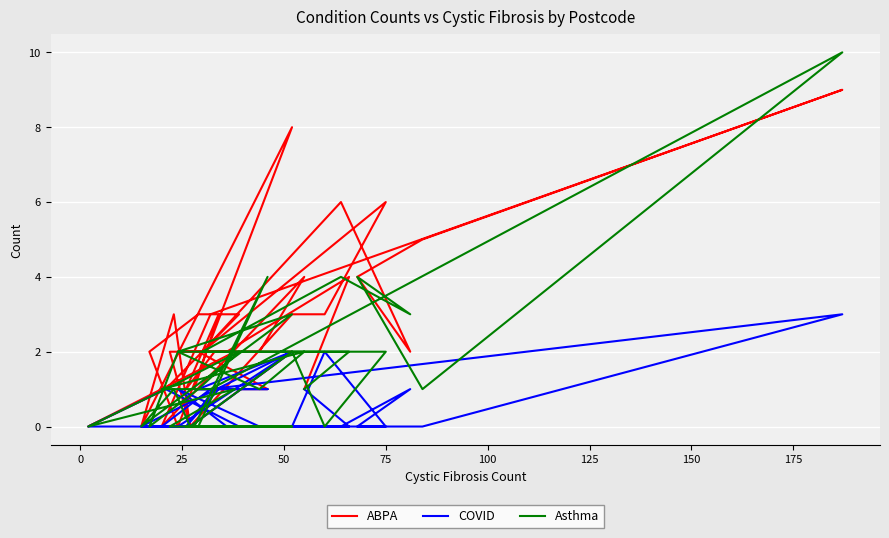

What is the difference between the maximum and minimum values in the COVID series?

3